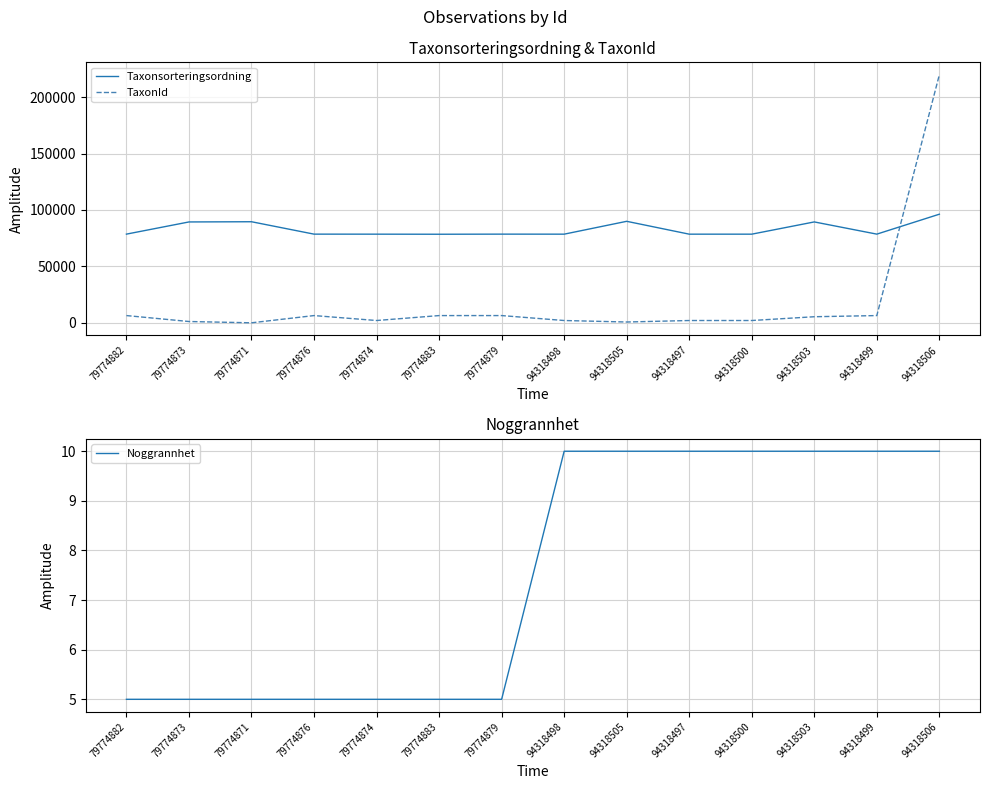

What are all the series names shown in the legend?

Taxonsorteringsordning, TaxonId, Noggrannhet